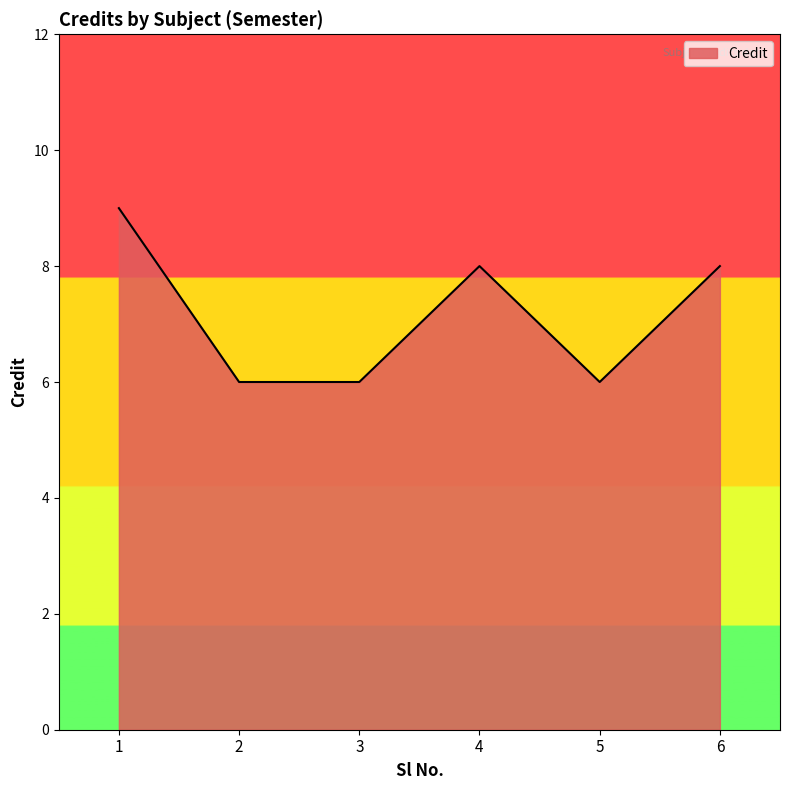

What is the difference between the maximum and second lowest values?

3